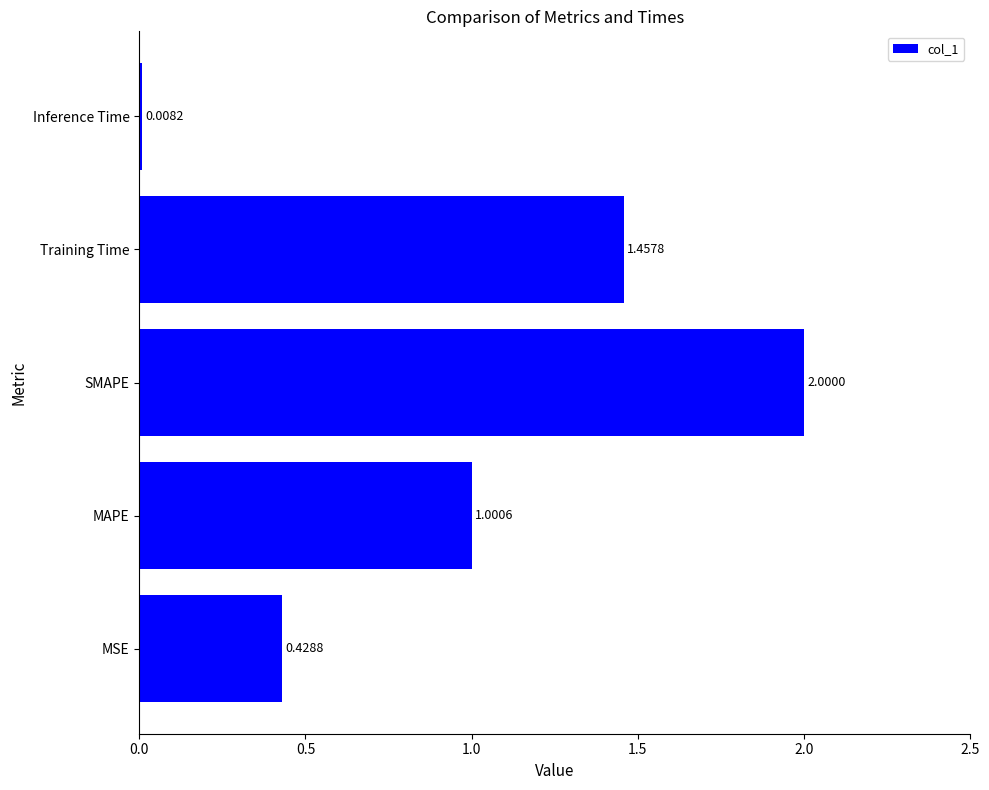

Between Training Time and MSE, which is larger?

Training Time